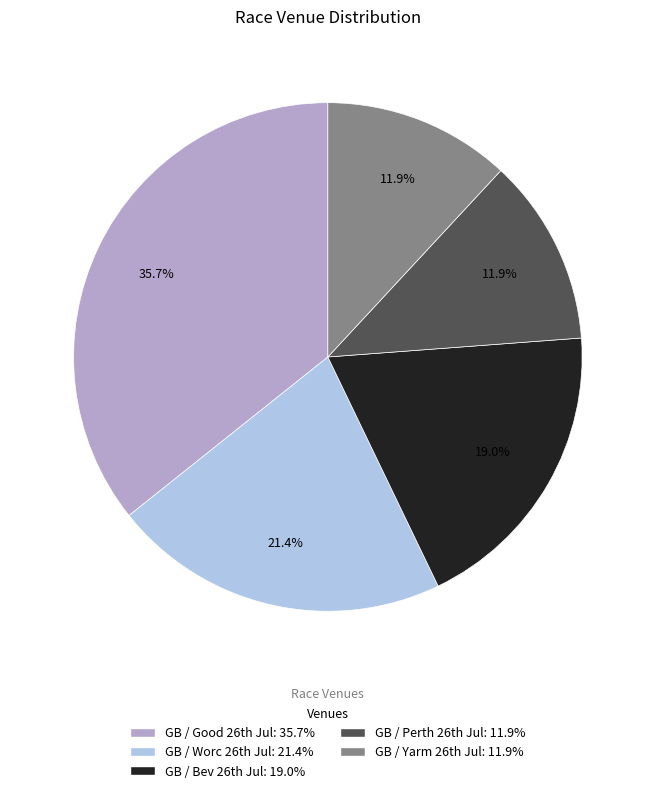

Does any single category account for the majority?

No